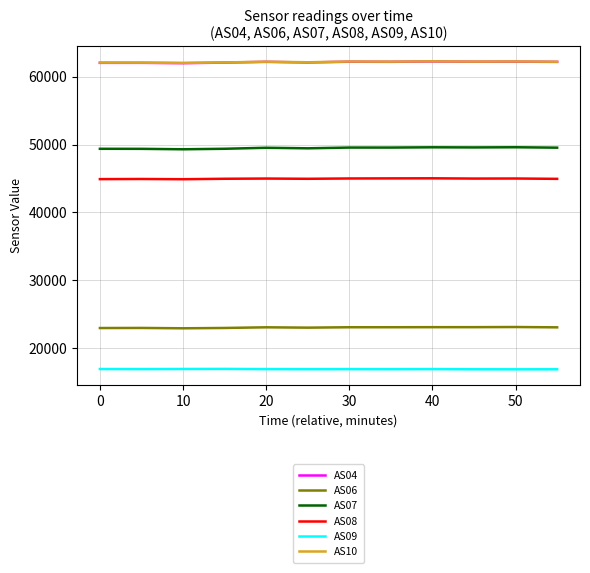

True or false: AS04 and AS08 cross at least once.

False